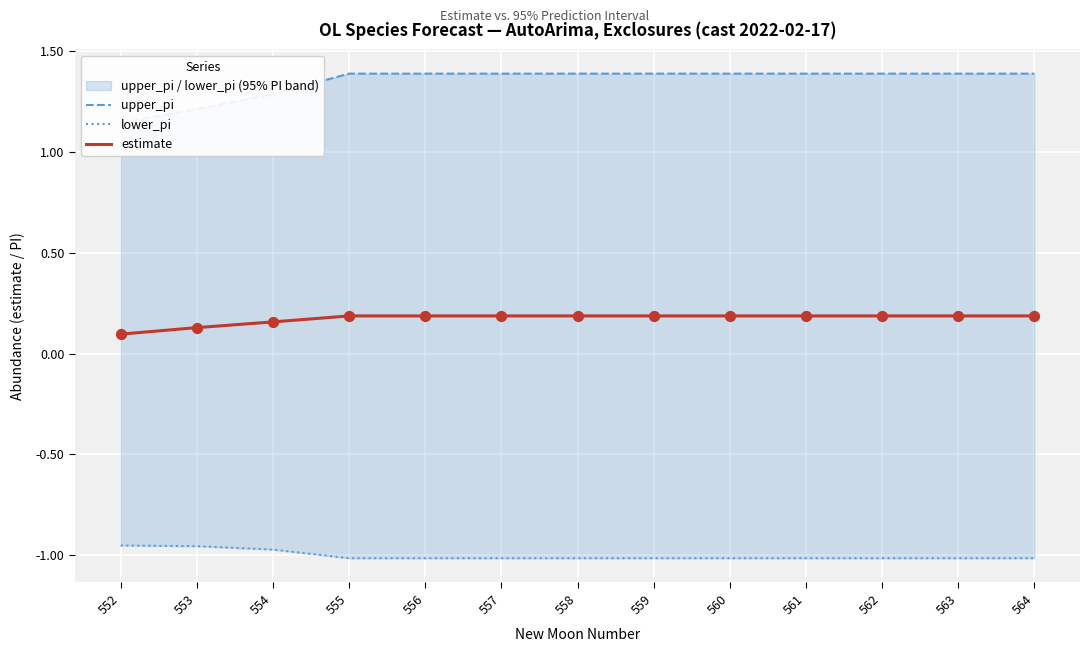

Which series reaches the maximum Y coordinate?

upper_pi